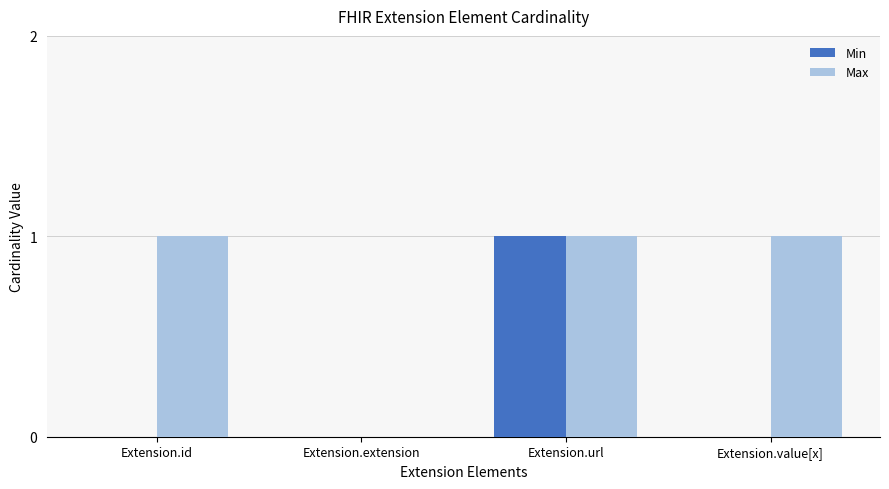

What value does the Min series have at Extension.url?

1